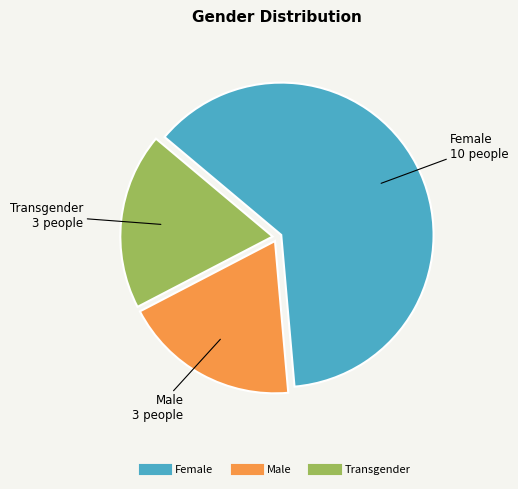

Is it true that Female is 62% of the pie?

True